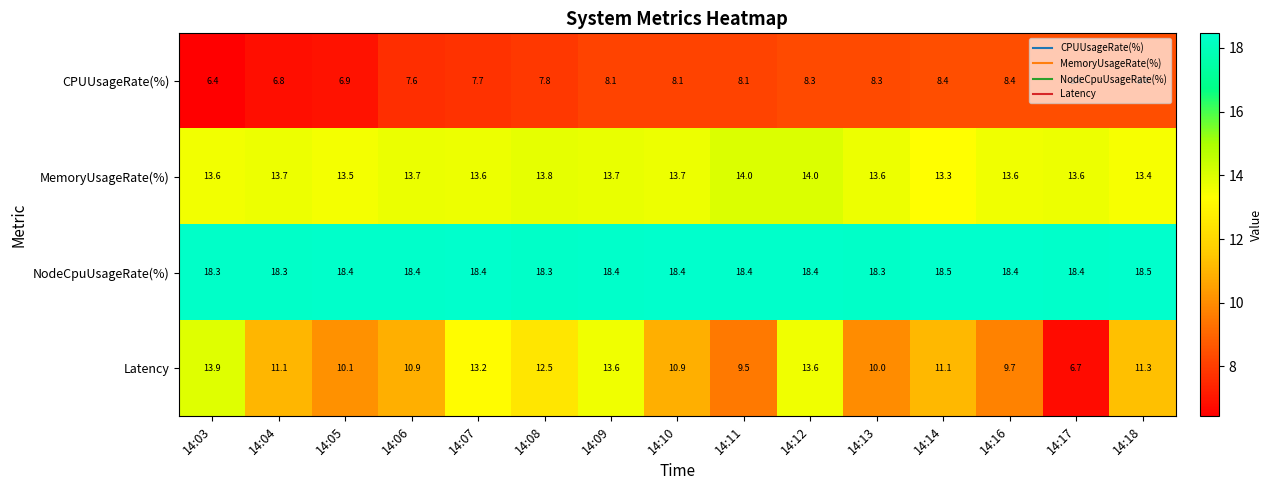

What is the difference between the highest and lowest values at 14:10?

10.3